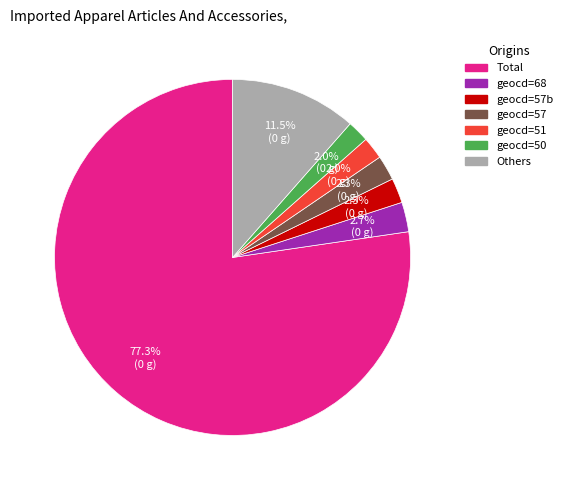

Is there any slice that represents more than half of the pie?

Yes